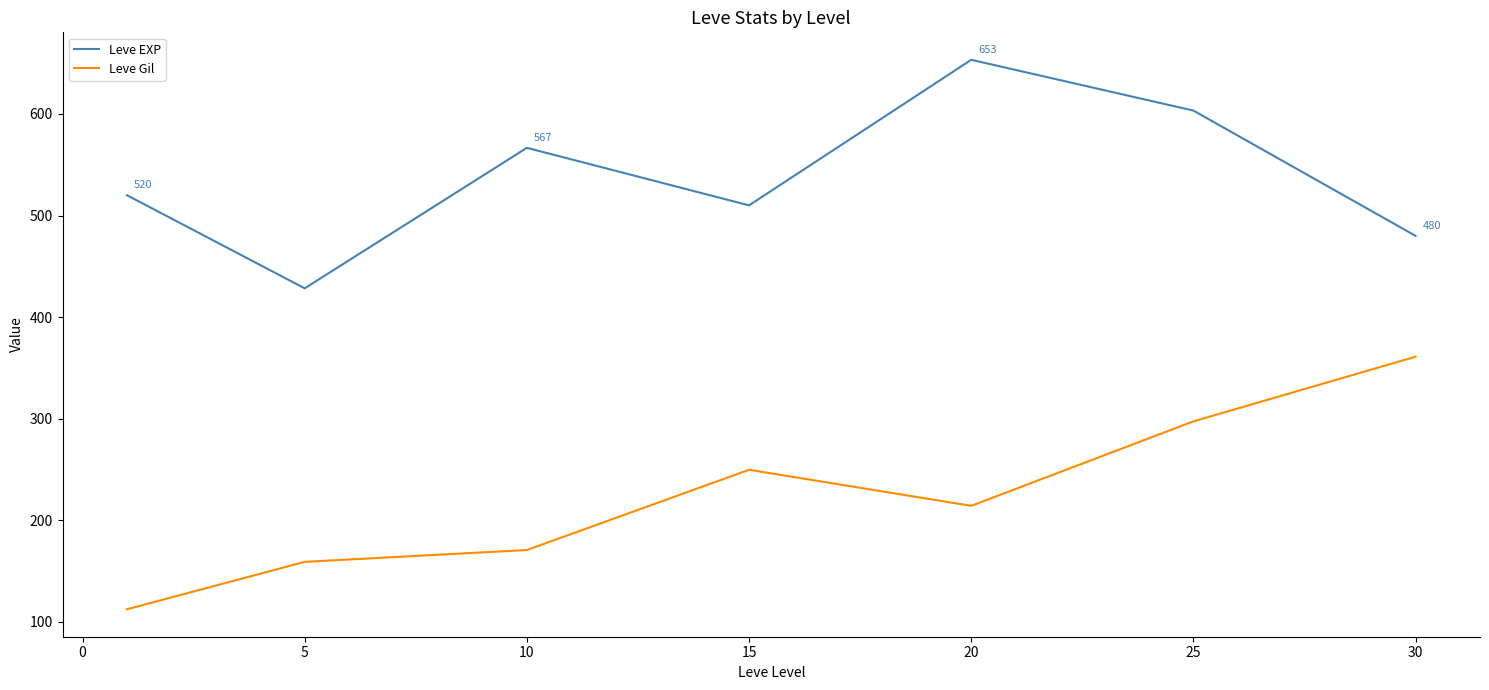

List the series in order of their overall mean, highest first.

Leve EXP, Leve Gil